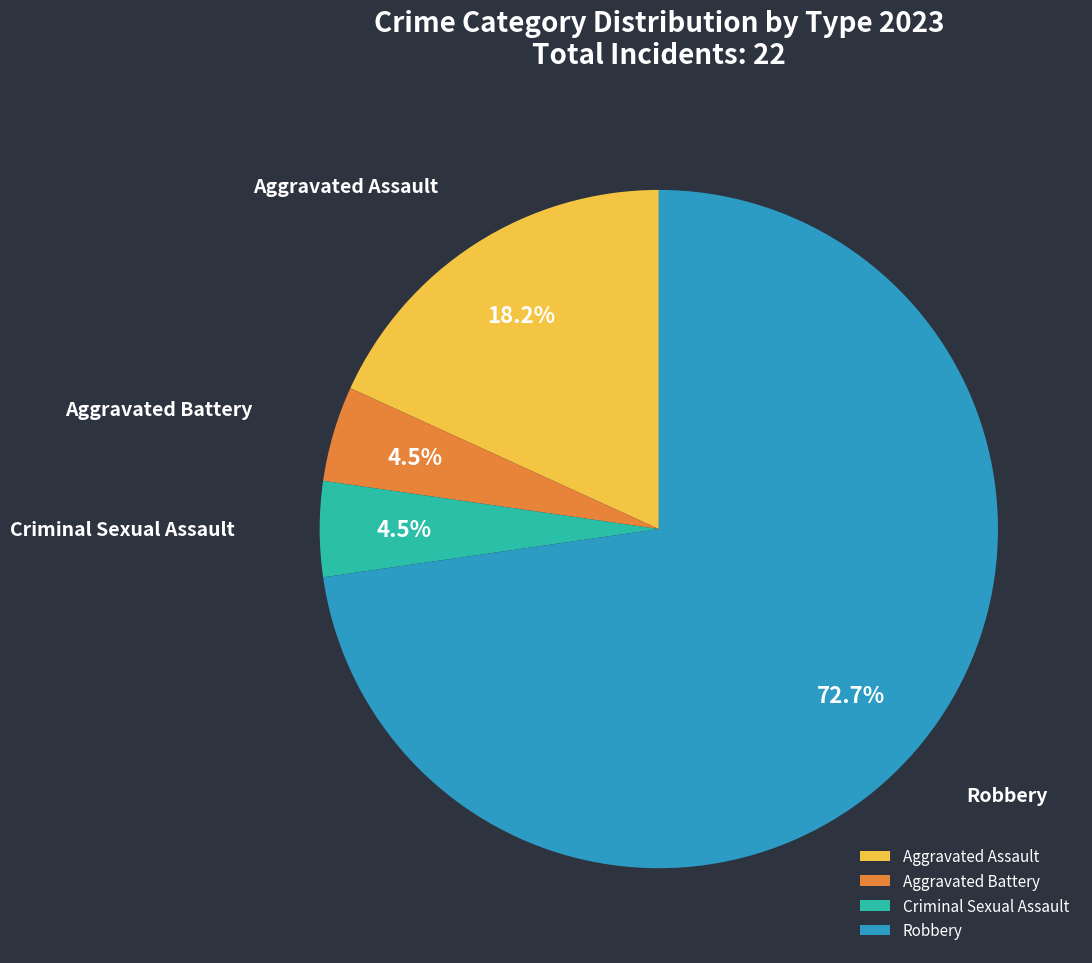

What percentage is NOT represented by Aggravated Battery?

95.5%